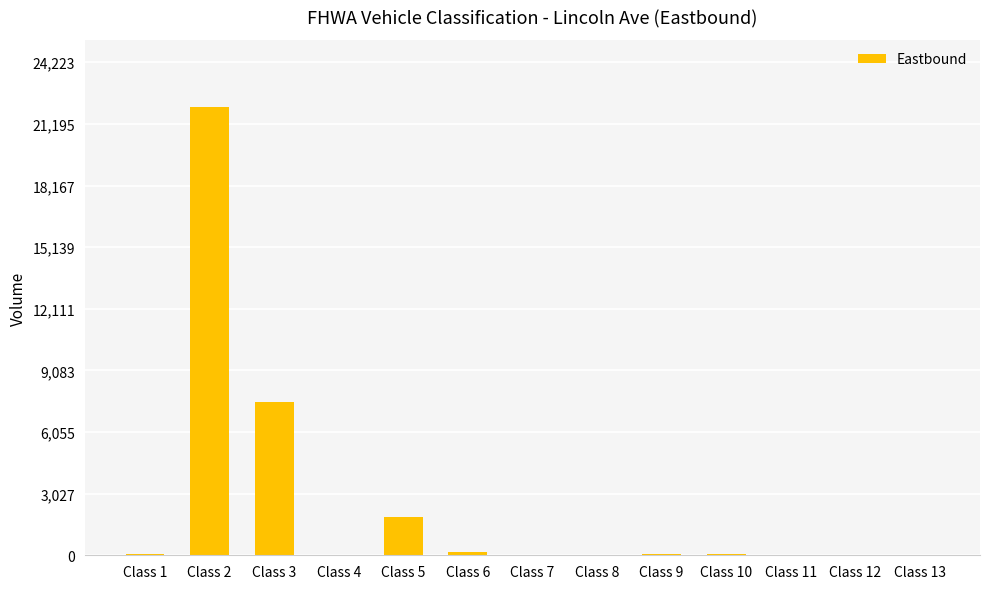

What is the sum of all values?

31907